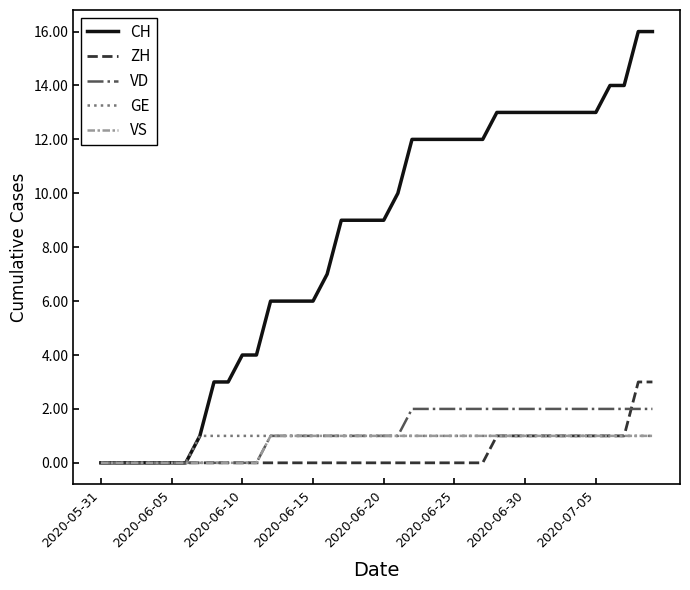

What is the greatest value displayed?

16